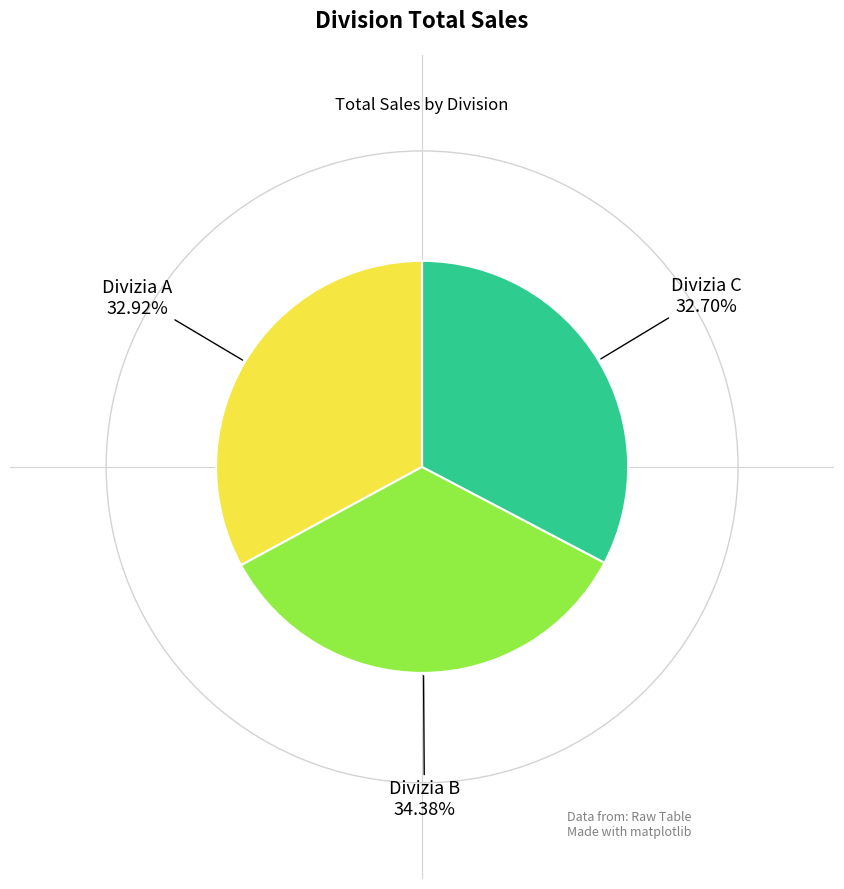

Does any single category account for the majority?

No